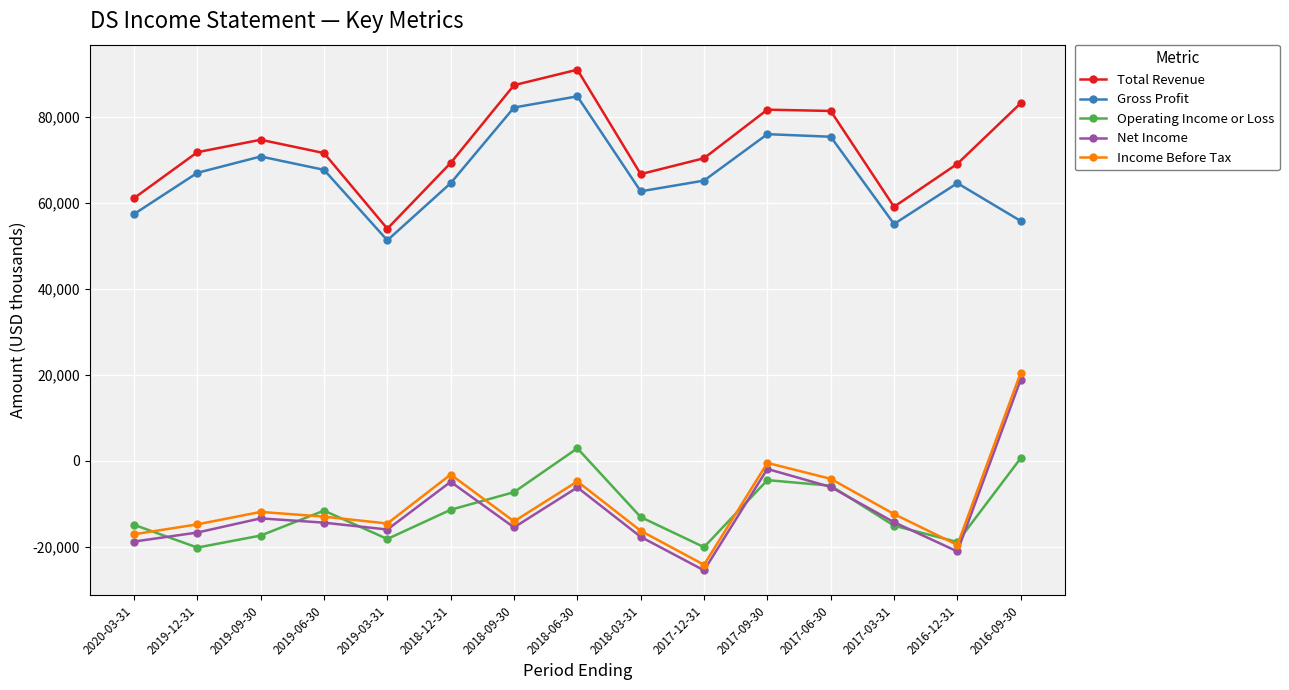

What is the difference between the maximum and second lowest values in the Operating Income or Loss series?

23000